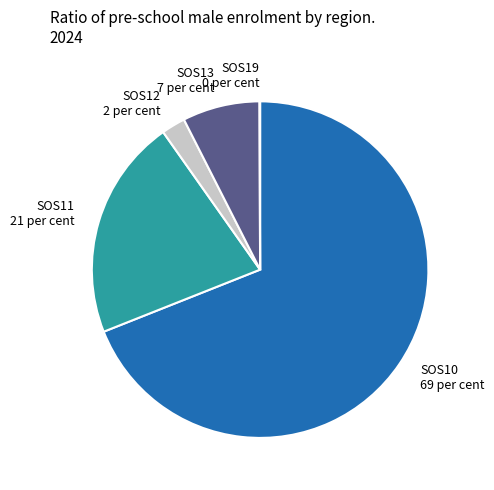

Between SOS12 and SOS10, which is larger?

SOS10